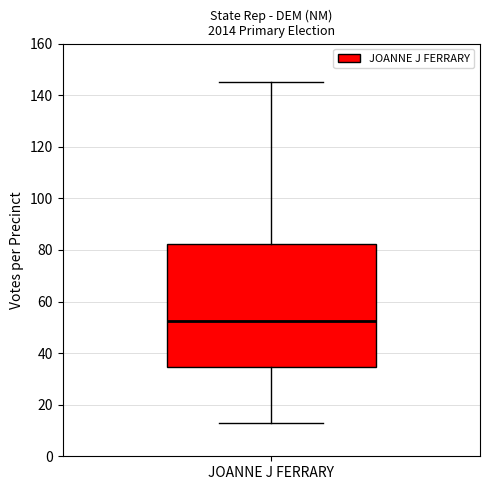

Read this box plot against the y-axis: the position of the median line, the range covered by the box, and the ends of both whiskers. The values are not printed on the chart, so give them approximately, as read against the axis.

median 52, box 34 to 82, whiskers 14 to 146